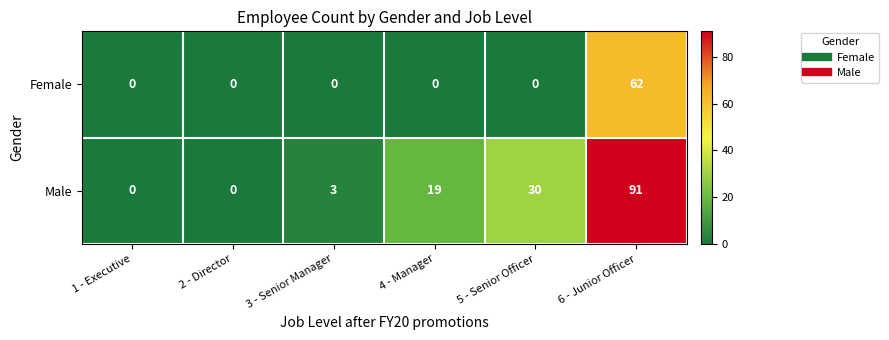

Between 4 - Manager and 5 - Senior Officer, which series saw the biggest shift?

Male